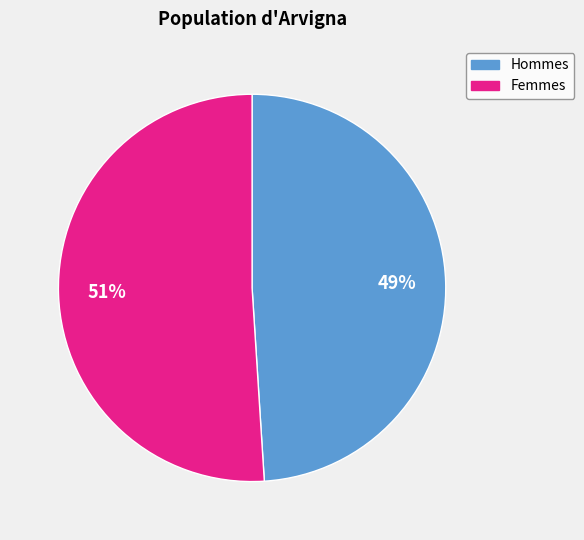

True or false: Hommes accounts for 42% of the total.

False